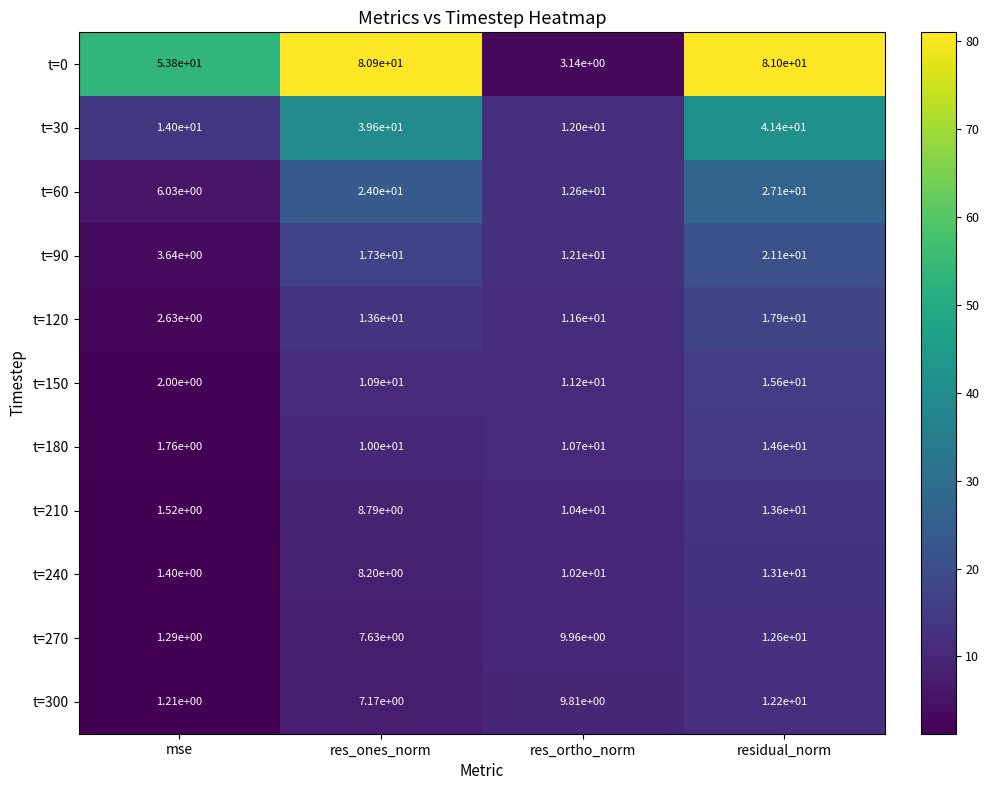

At which category is the sum across all series the highest?

residual_norm